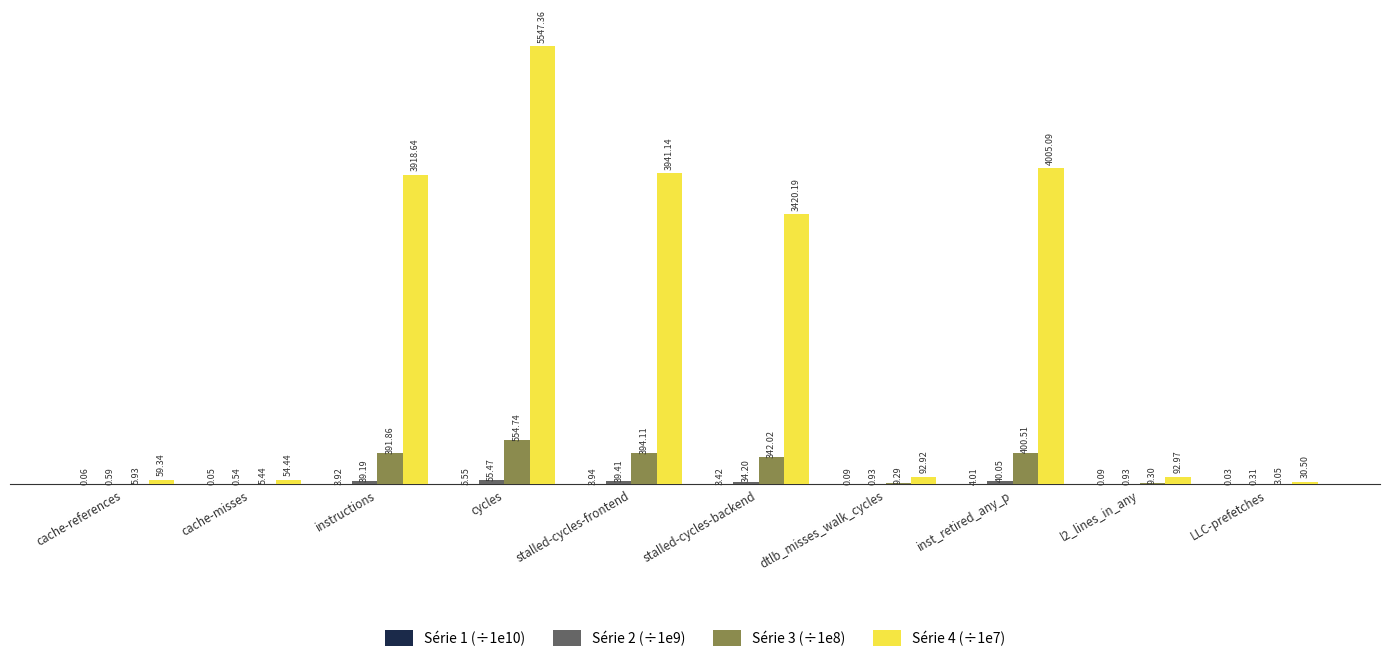

How many values in the Série 4 (÷1e7) series exceed 3420?

5